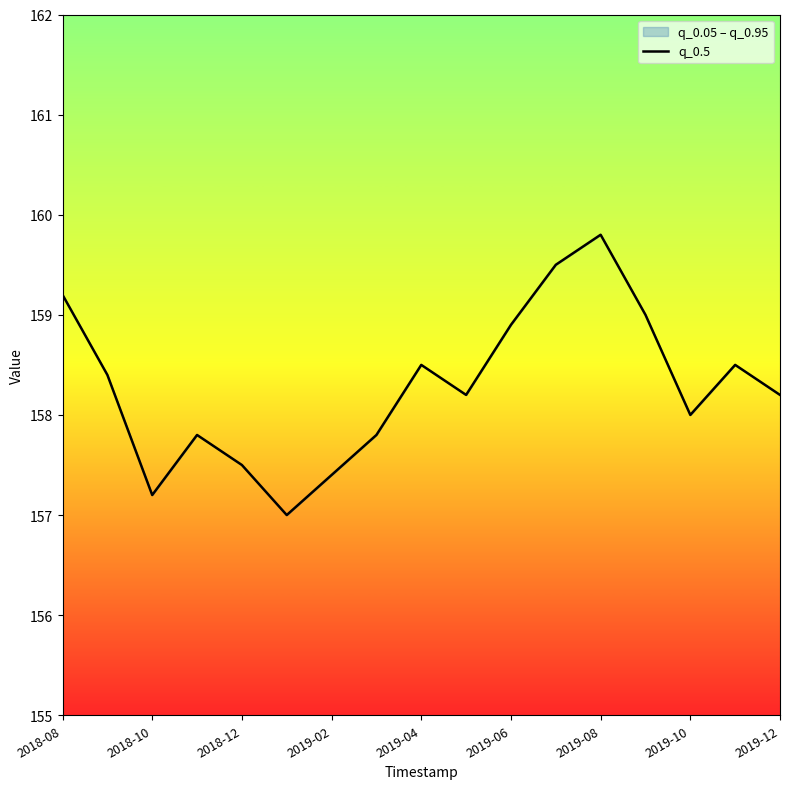

What is the greatest value displayed?

159.8